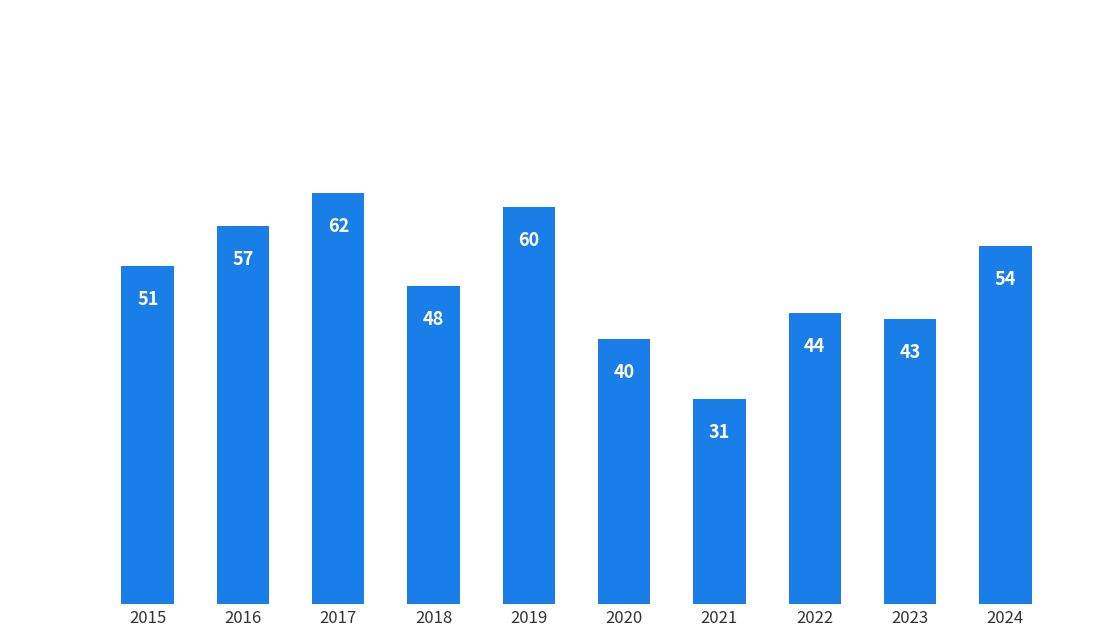

What is the difference between the values at 2021 and 2023?

12